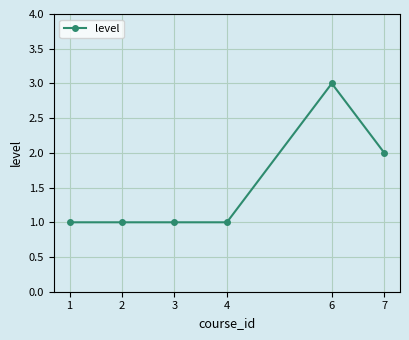

What is the maximum value shown in the chart?

3